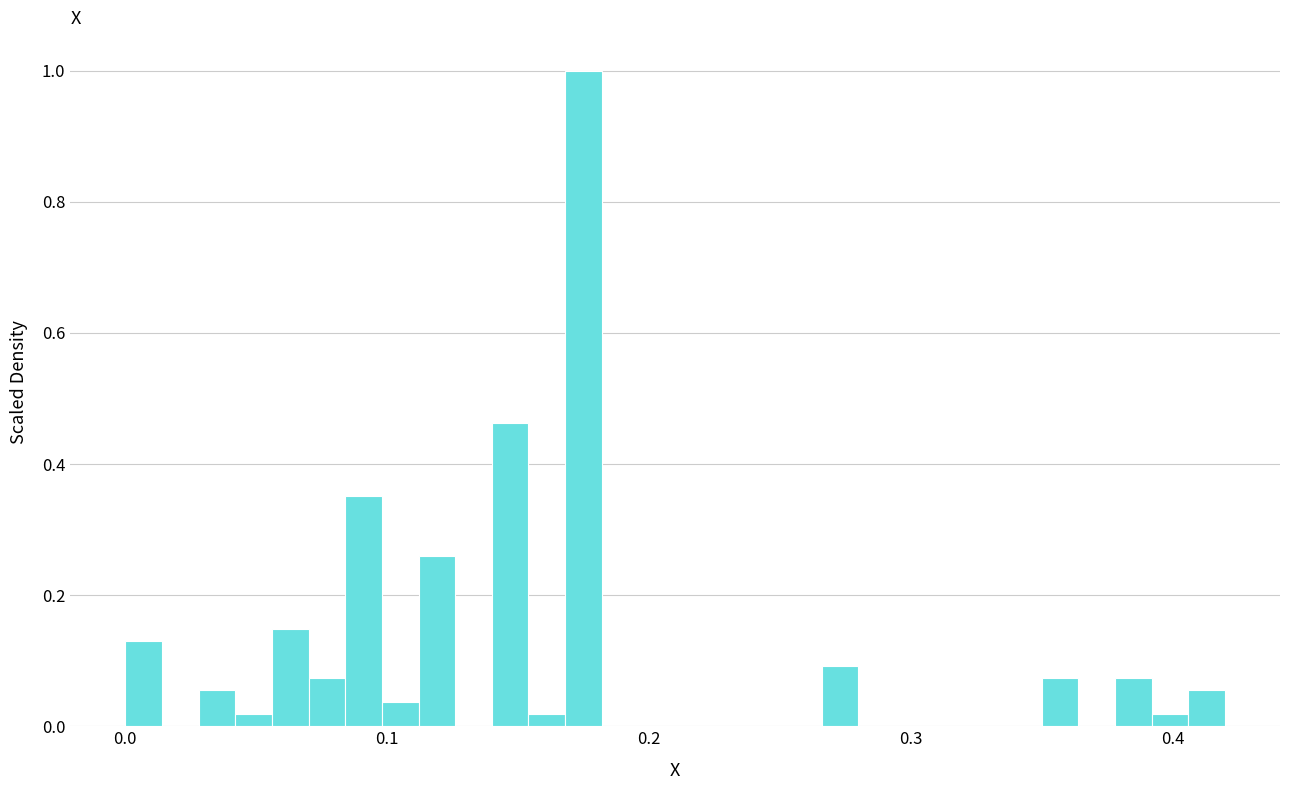

Around what value on the x-axis is the tallest bar? Give the approximate position of its centre, as read against the axis.

0.18